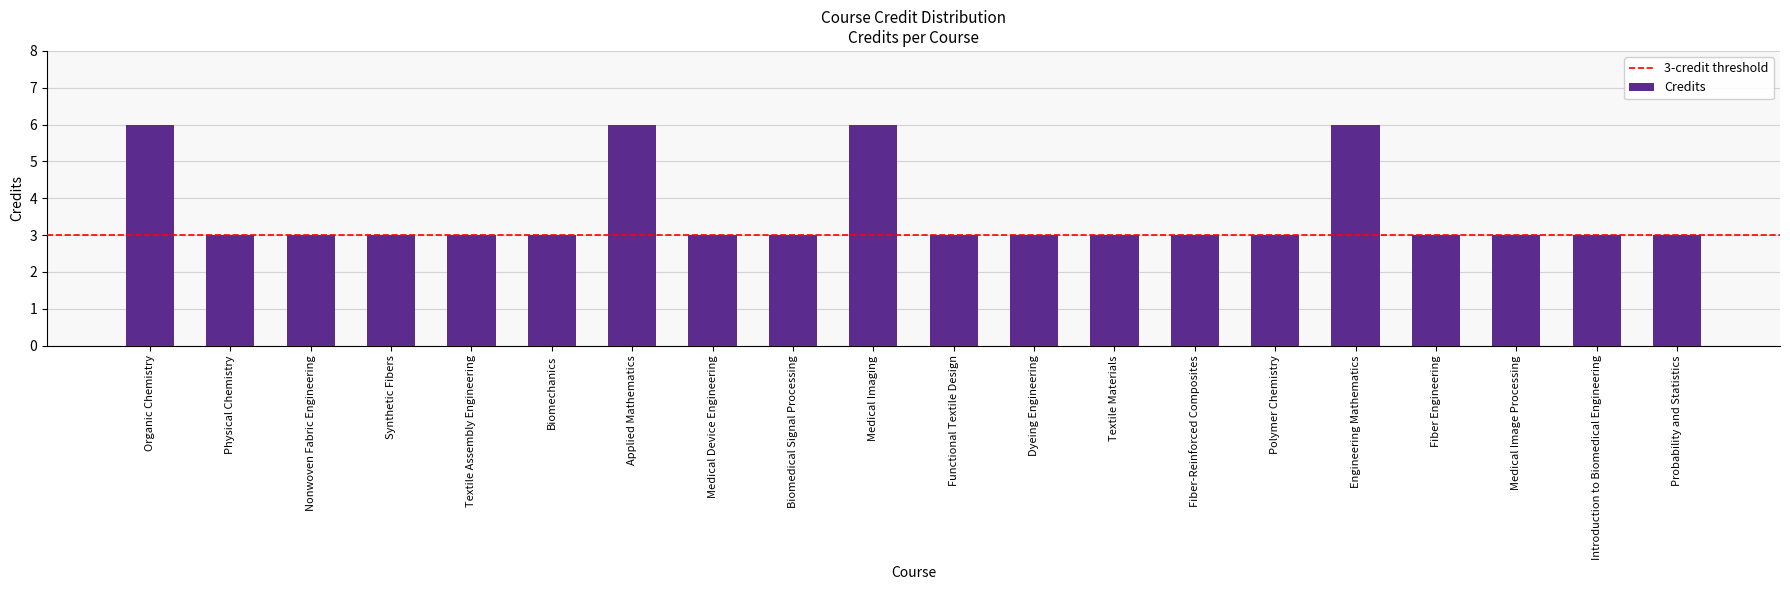

What is the difference between the maximum and minimum values?

3